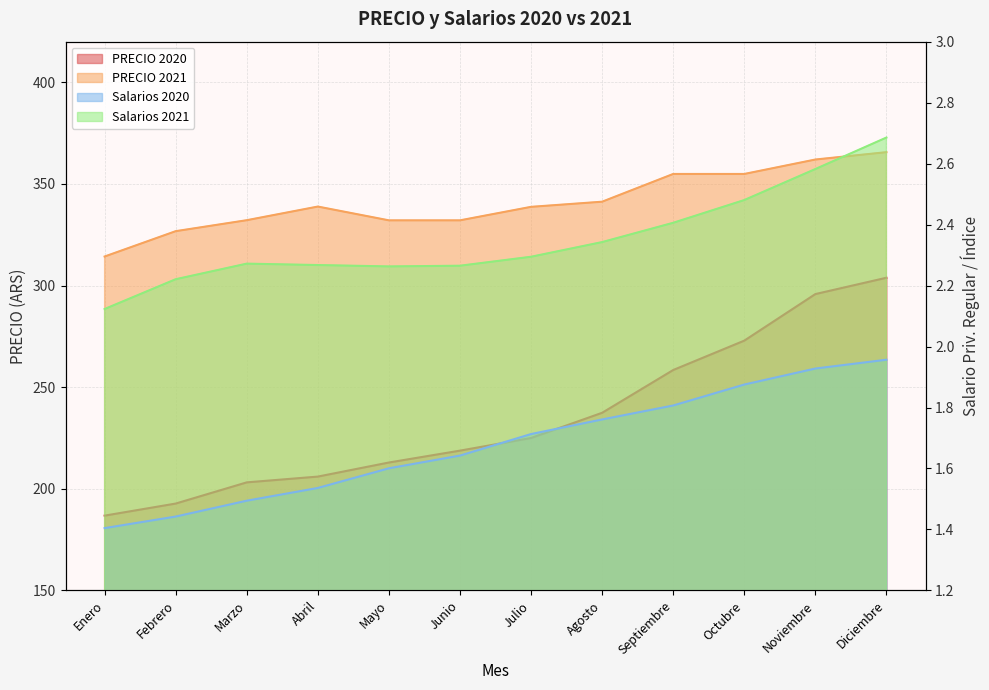

Which has a higher value, Noviembre or Abril?

Noviembre